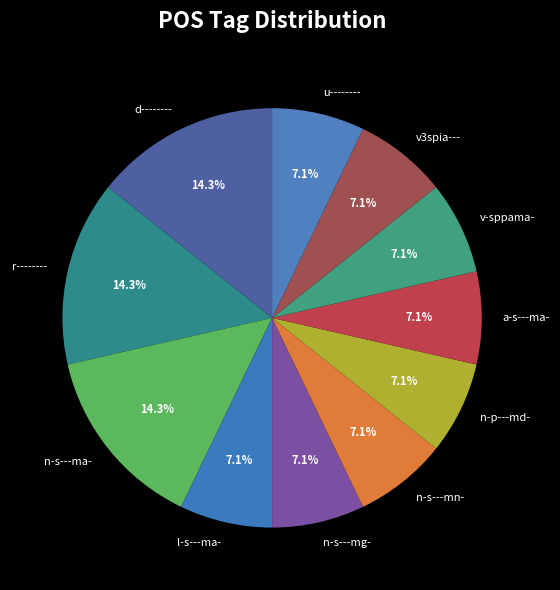

What is the ratio of the value at n-p---md- to the value at n-s---mg-?

1.0